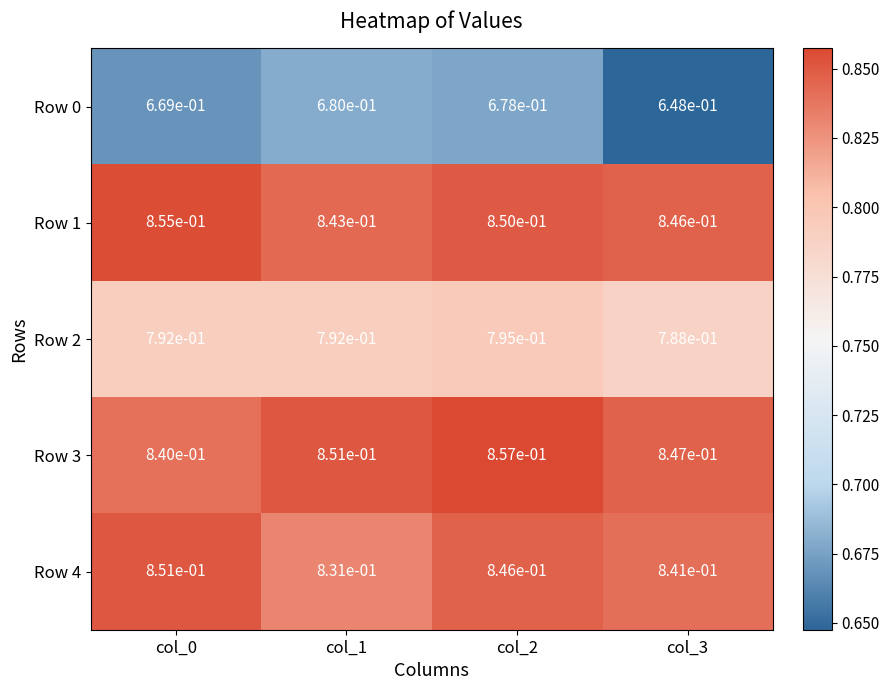

At which category is the sum across all series the highest?

col_2